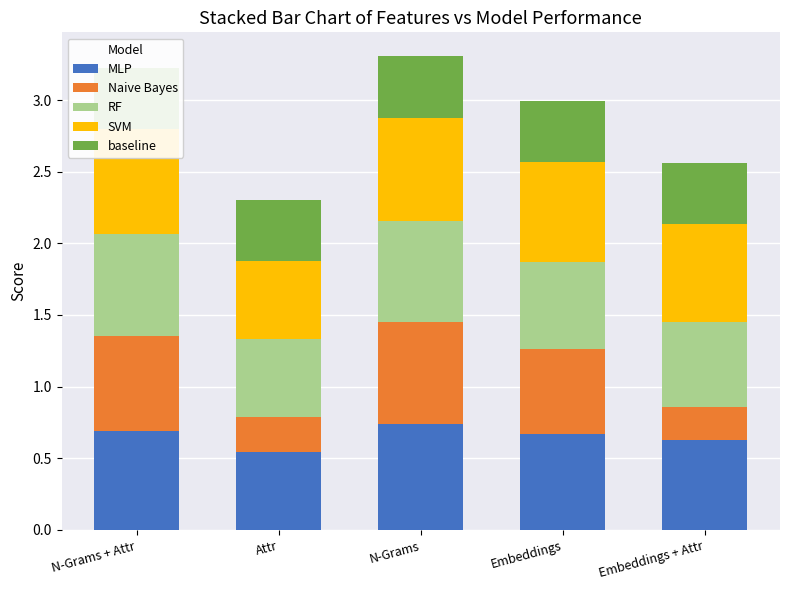

What is the label of the 5th bar from the left?

Embeddings + Attr